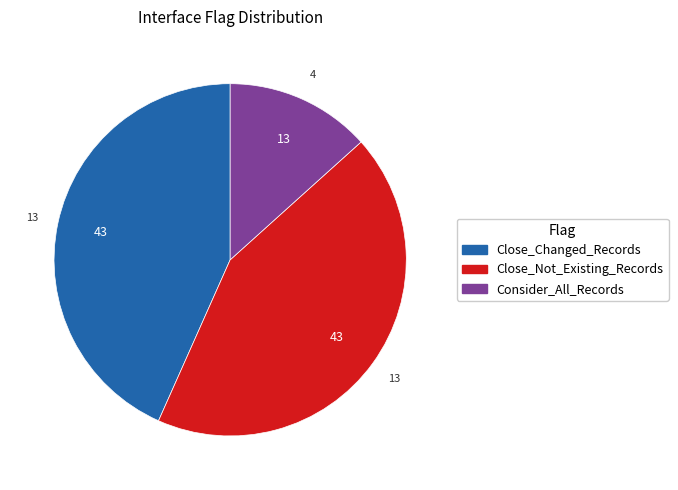

Which slice is the smallest?

Consider_All_Records